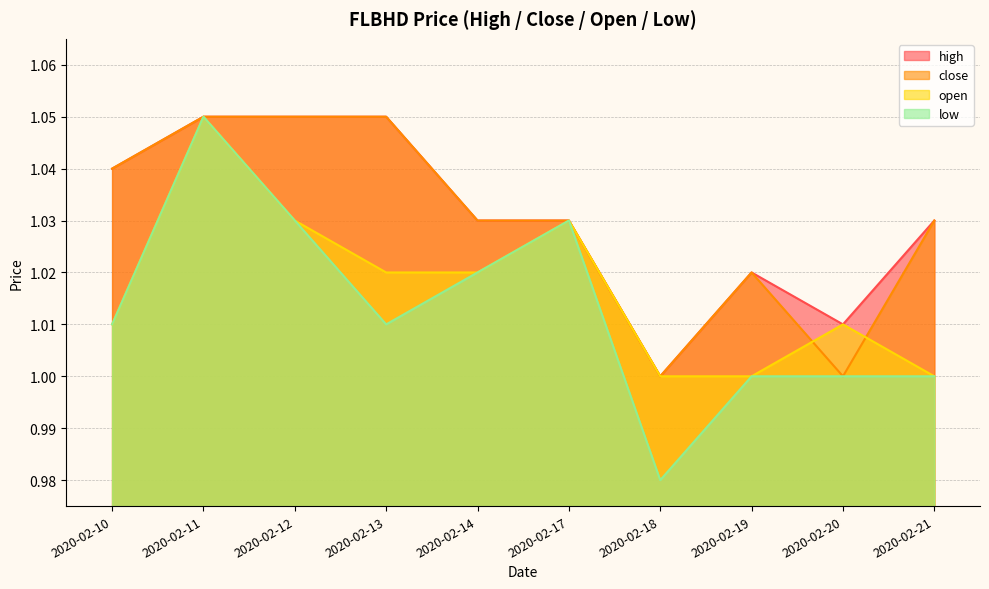

Between 2020-02-21 and 2020-02-18, which is larger?

2020-02-21